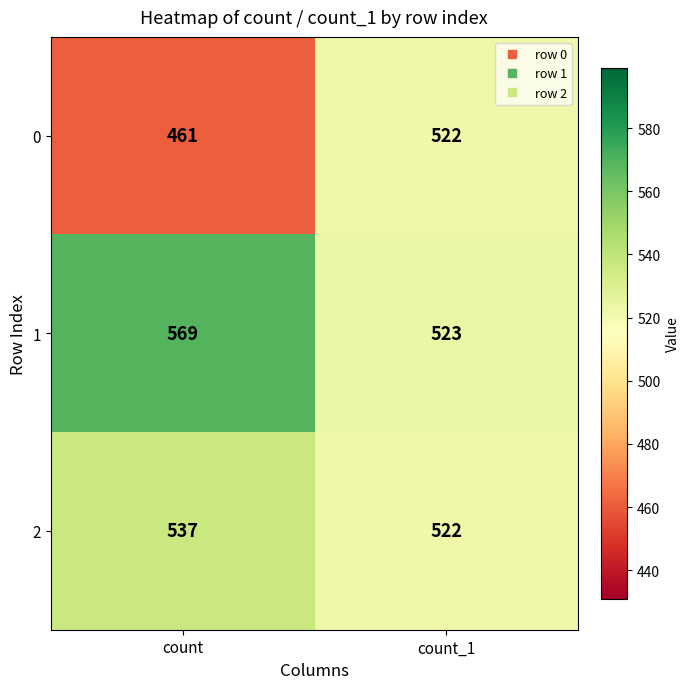

At how many categories does at least one series exceed 531?

1